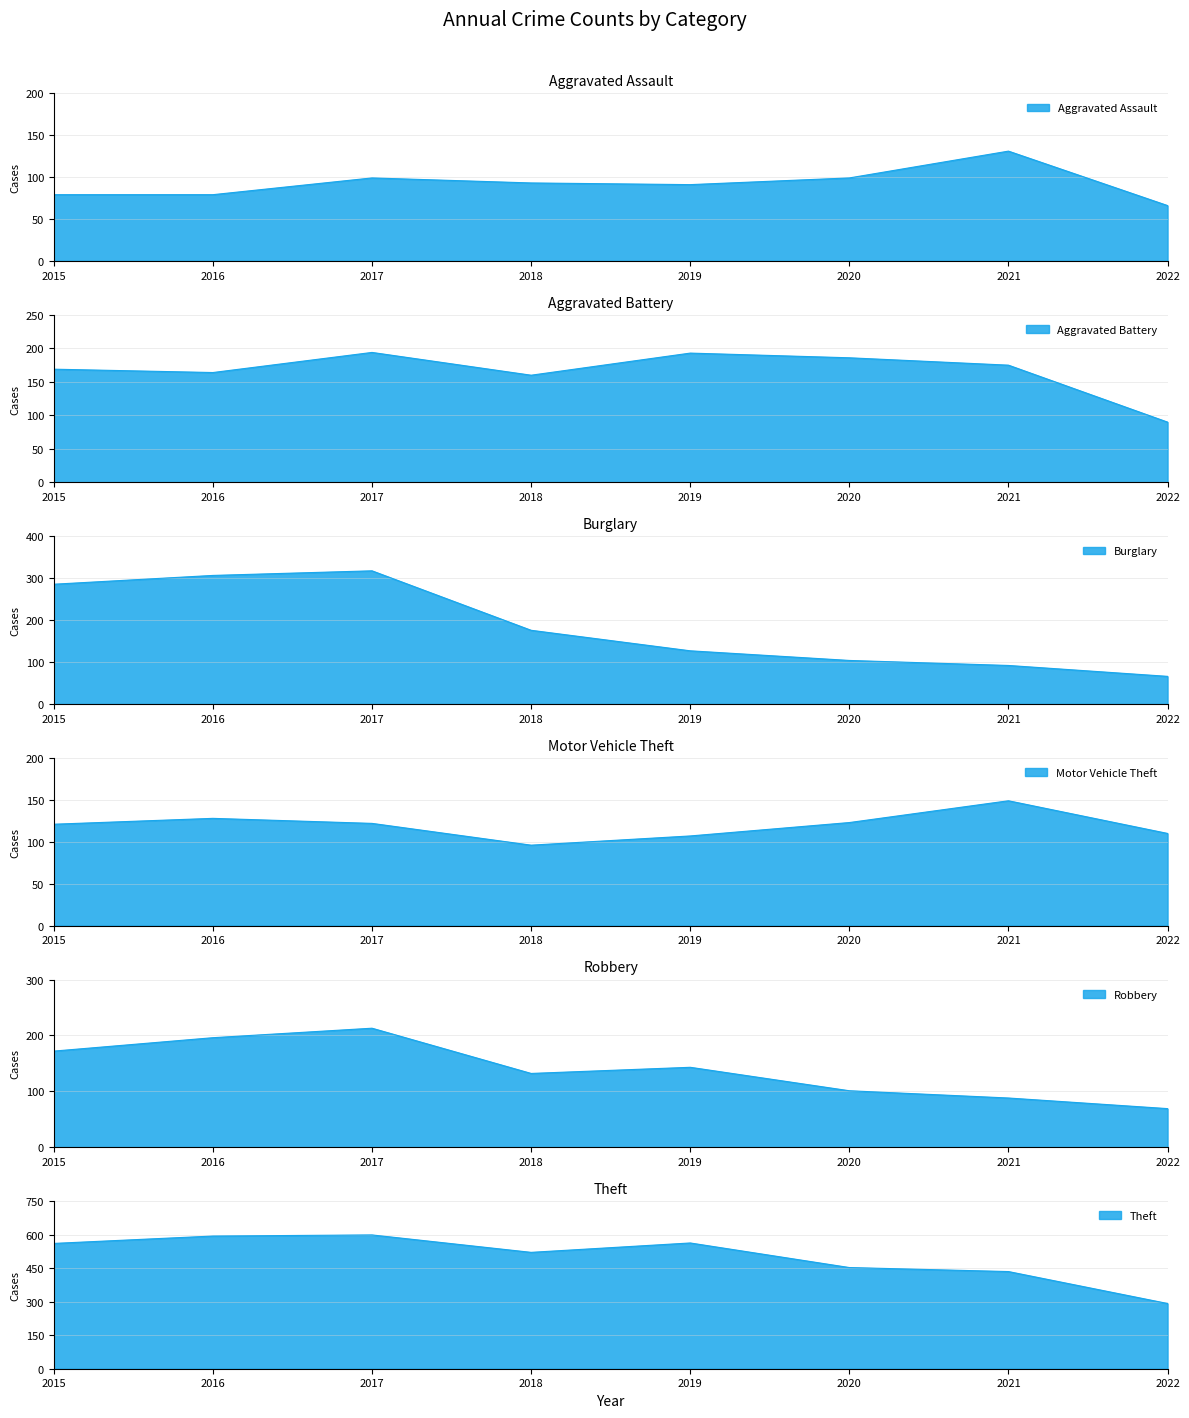

What is the value of the Robbery point at the 1st from the left?

172